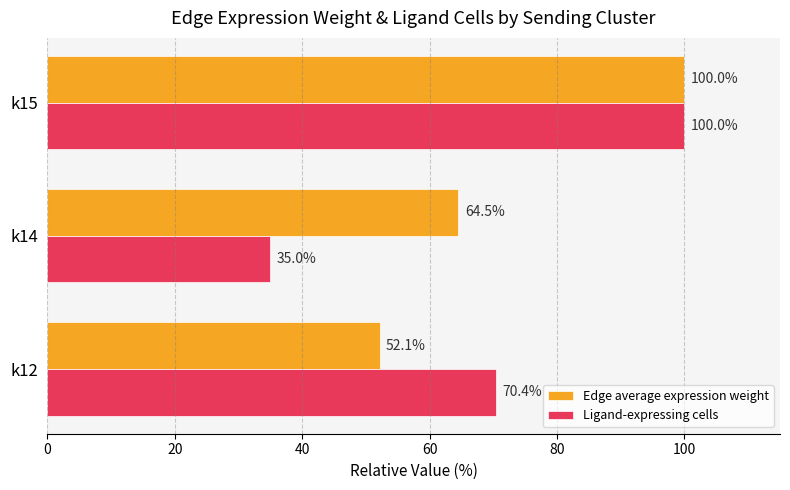

Which series has the largest range (max minus min)?

Ligand-expressing cells